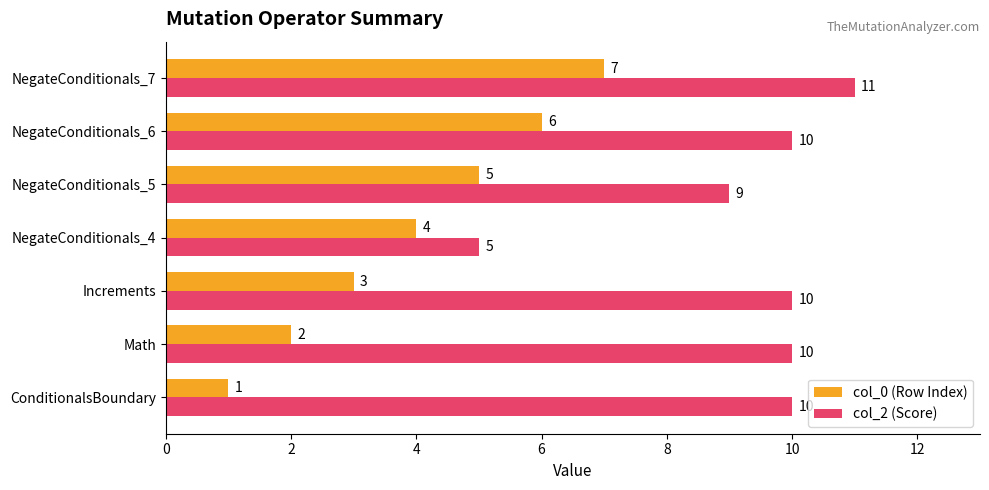

Rank the series by their maximum value, from lowest to highest.

col_0 (Row Index), col_2 (Score)